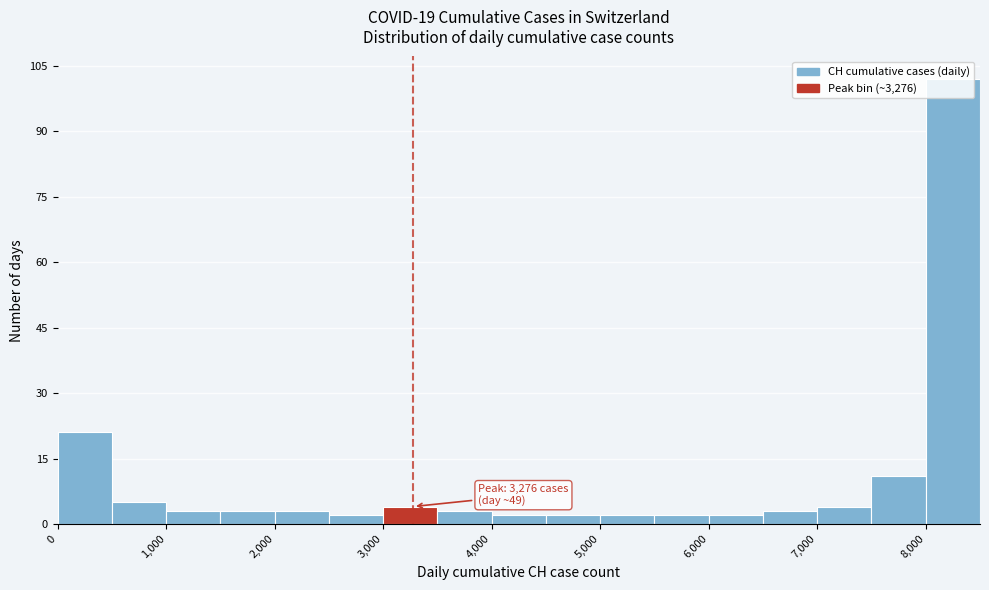

Which range on the x-axis has the tallest bar?

8000 to 8500